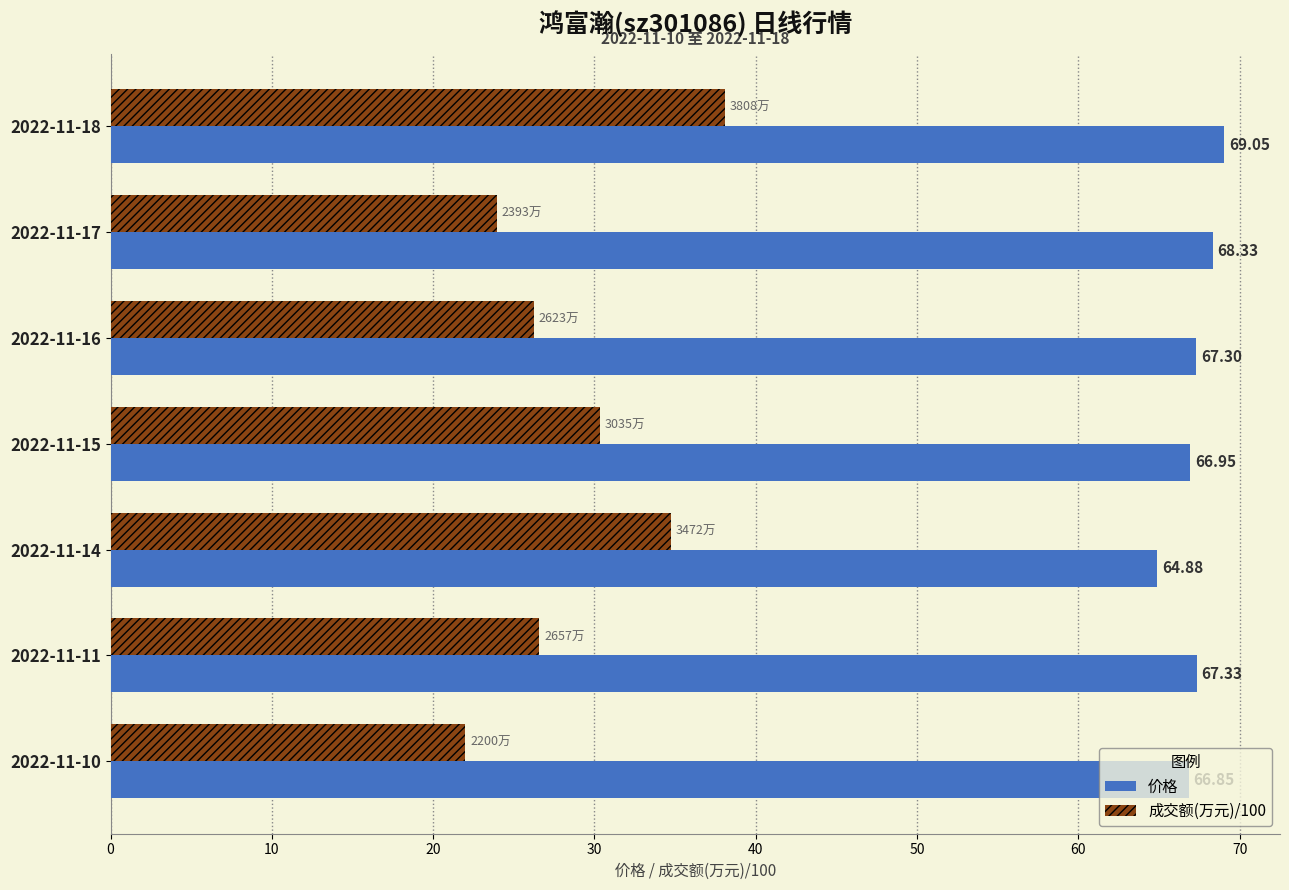

List the series in order of their peak value, highest first.

价格, 成交额(万元)/100